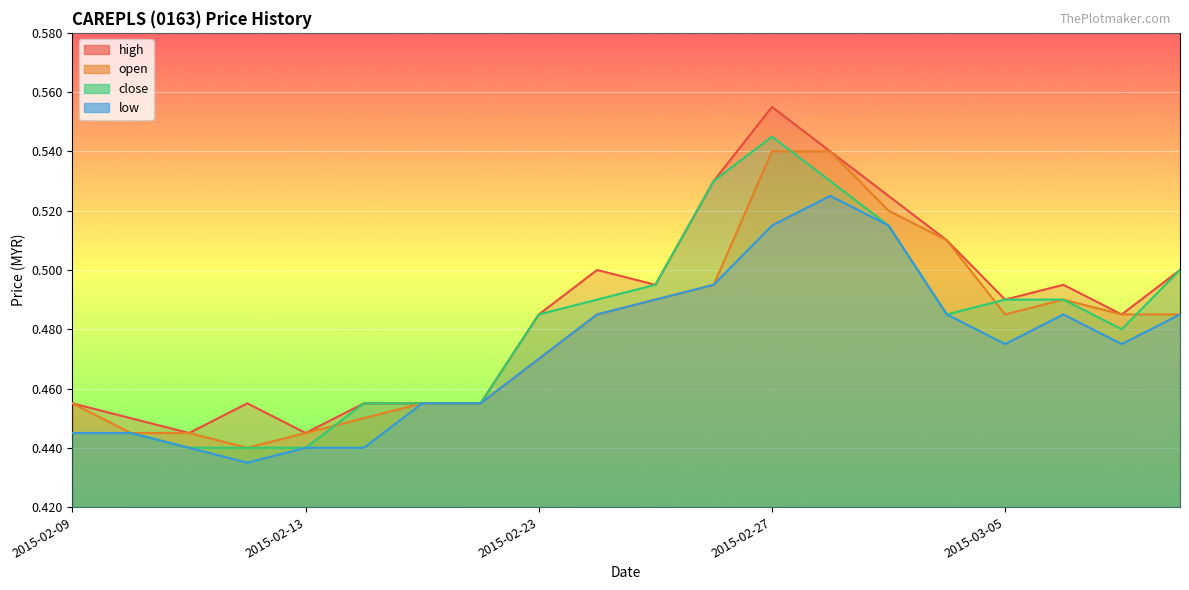

What is the difference between the maximum and second lowest values in the open series?

0.1